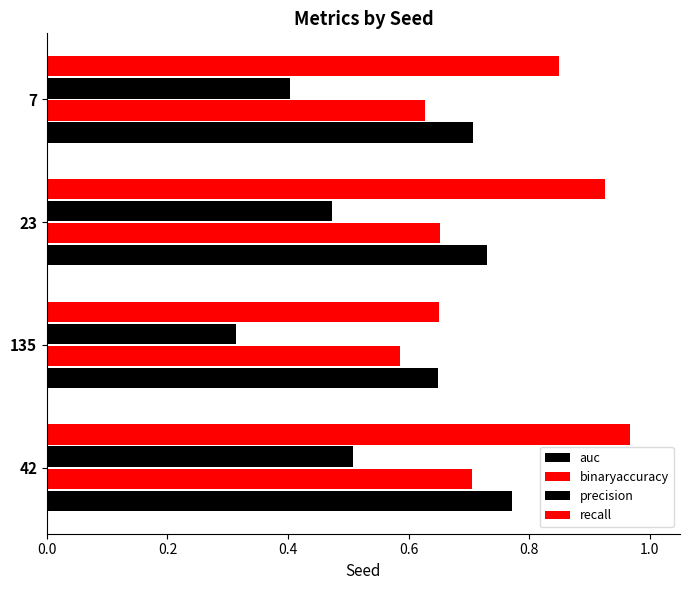

Count the number of data series in this chart.

4